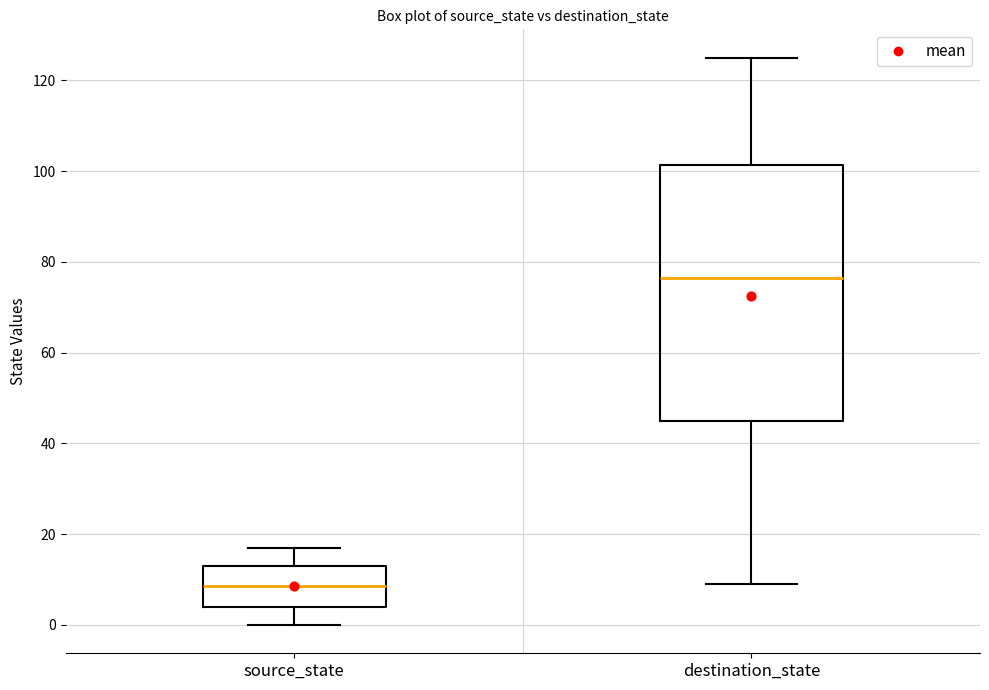

Where is the lower edge of the box for source_state on the y-axis? The values are not printed on the chart, so give them approximately, as read against the axis.

4